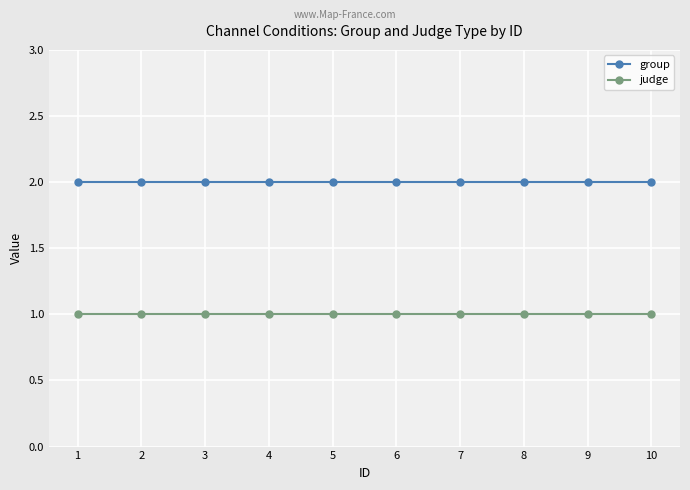

What is the sum of the group values at 2 and 5?

4